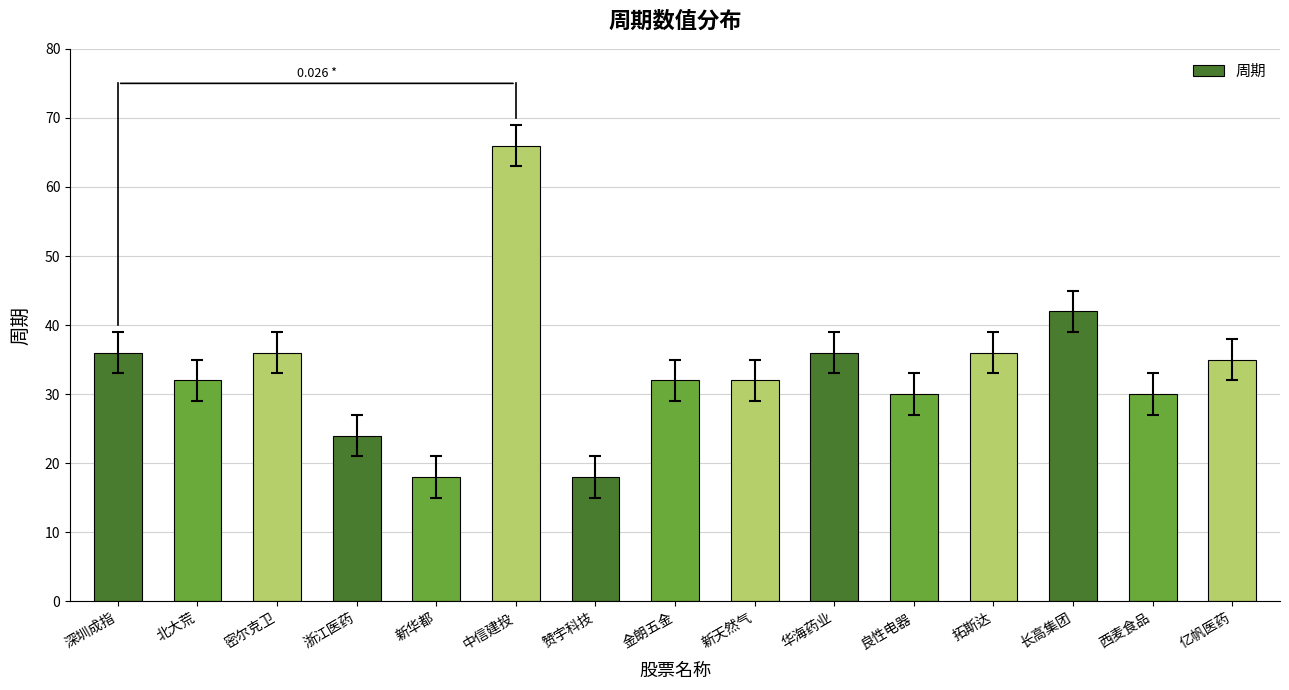

What is the sum of all values?

503